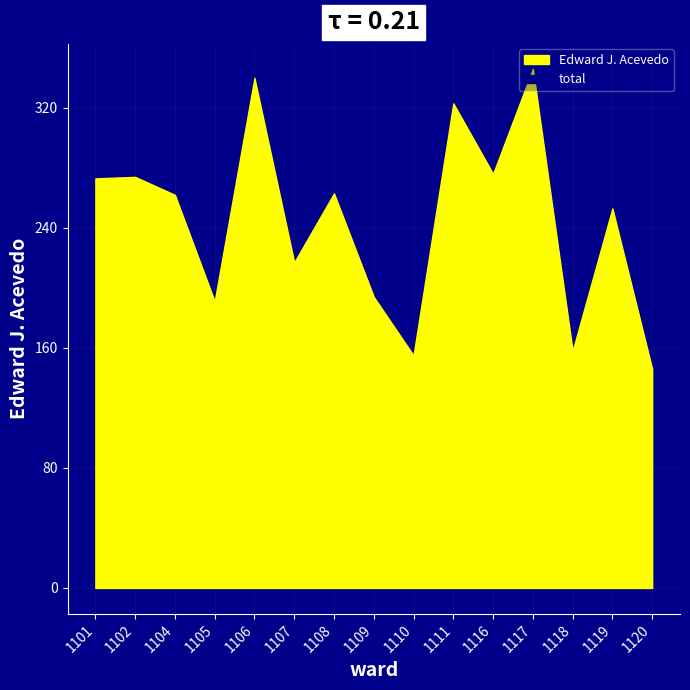

At which category does Edward J. Acevedo reach its first local peak?

1102